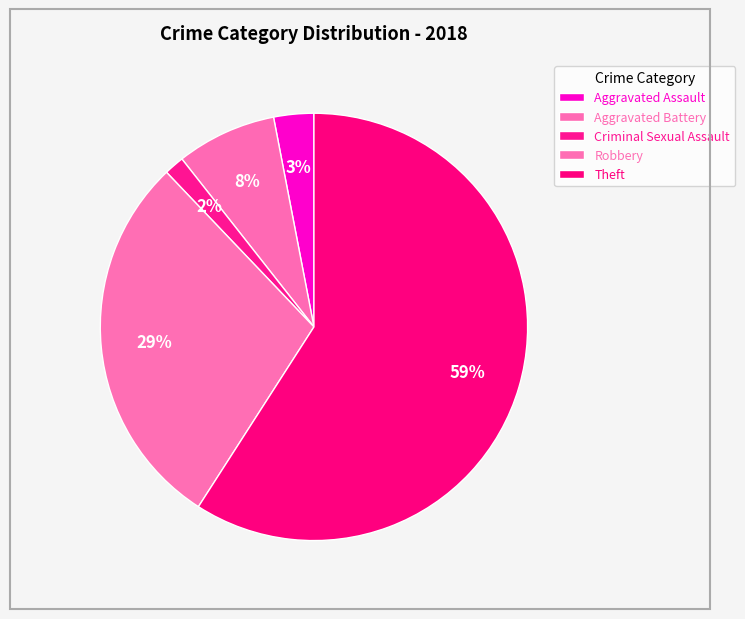

How many segments does this pie chart have?

5